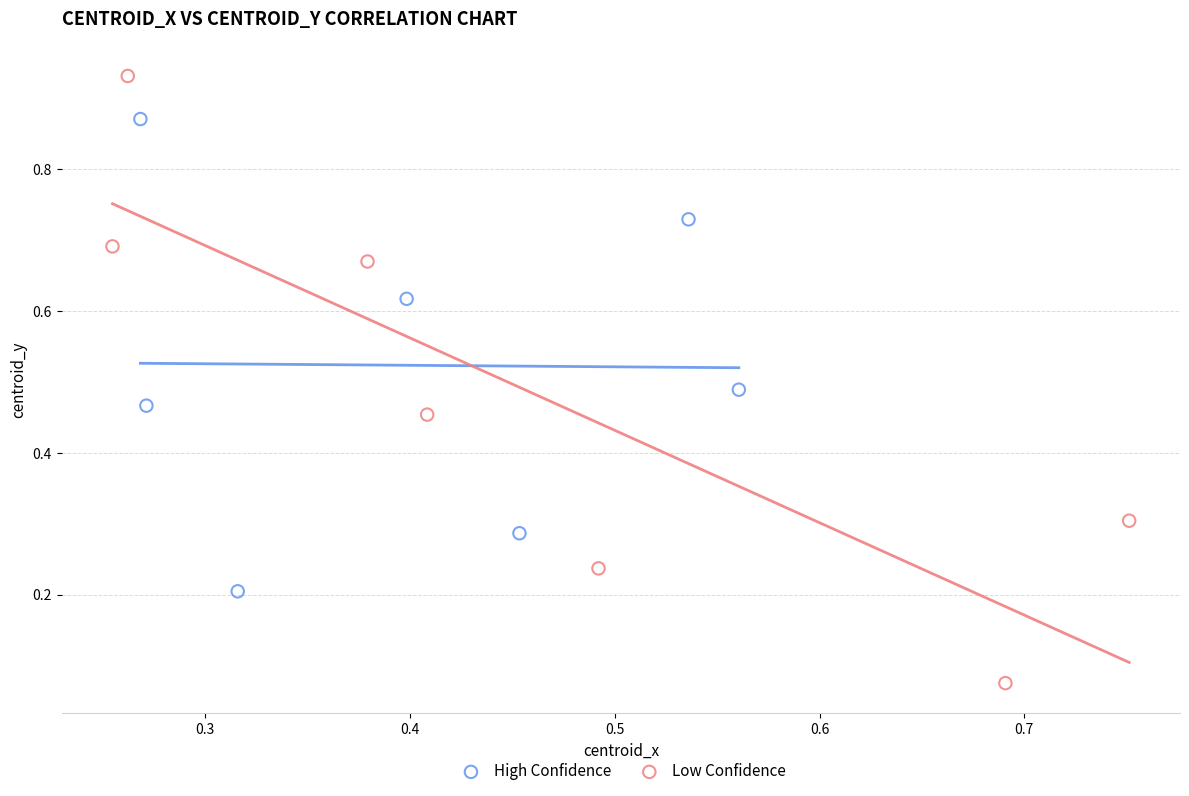

What are all the series names shown in the legend?

High Confidence, Low Confidence